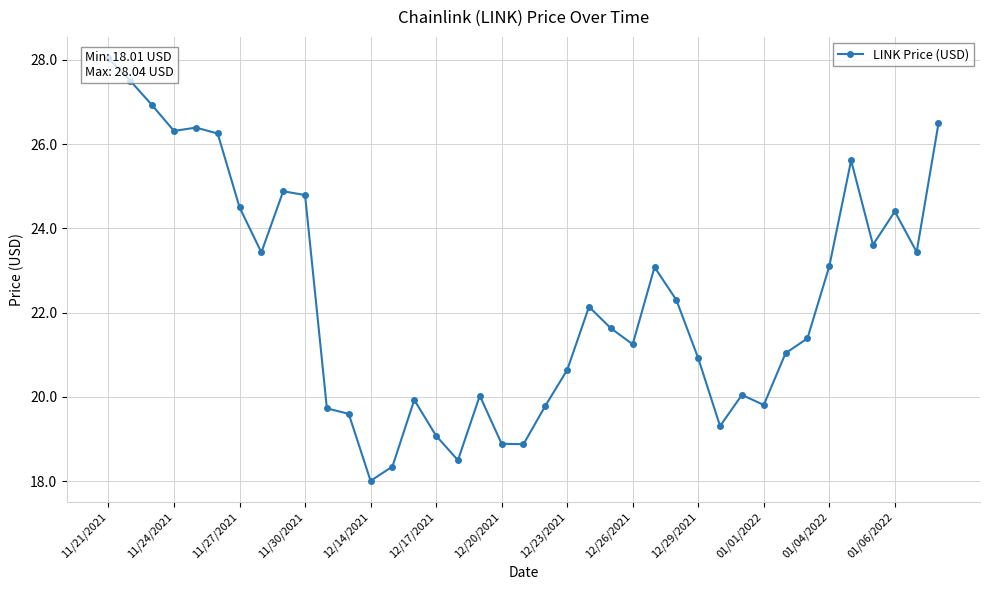

True or false: the data shows 21.6 at 23.

True